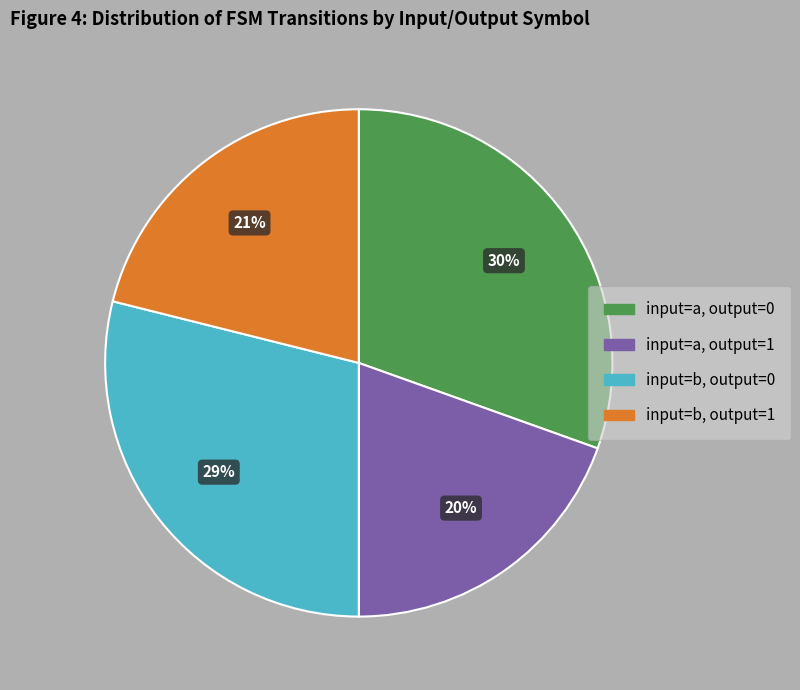

To the nearest percent, what is the average slice percentage?

25%